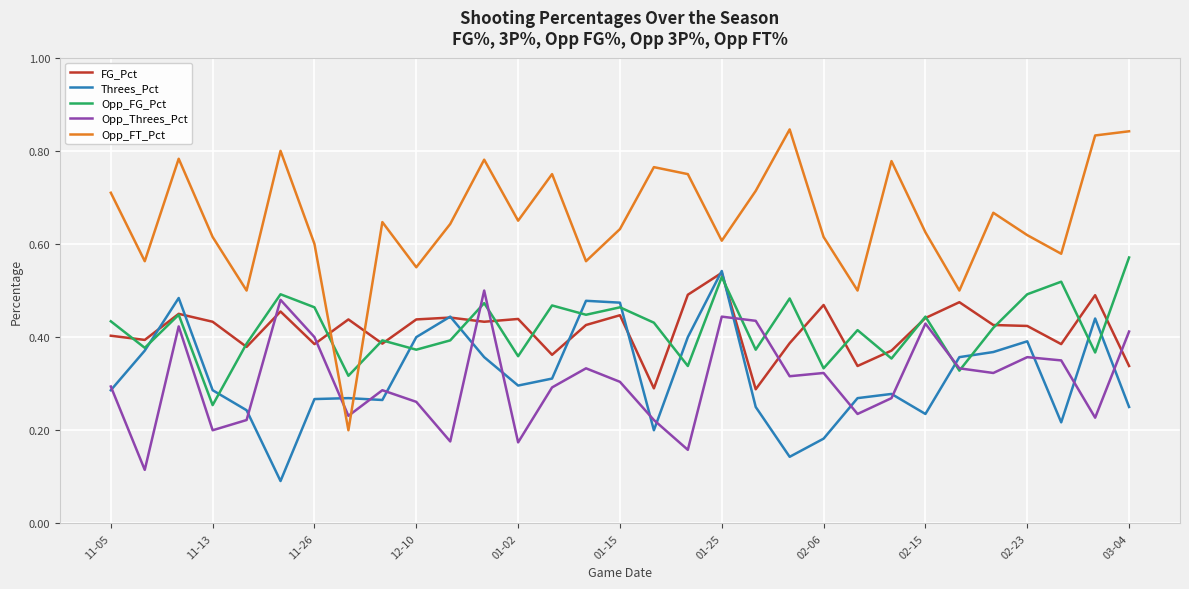

How many lines are shown in the chart?

5